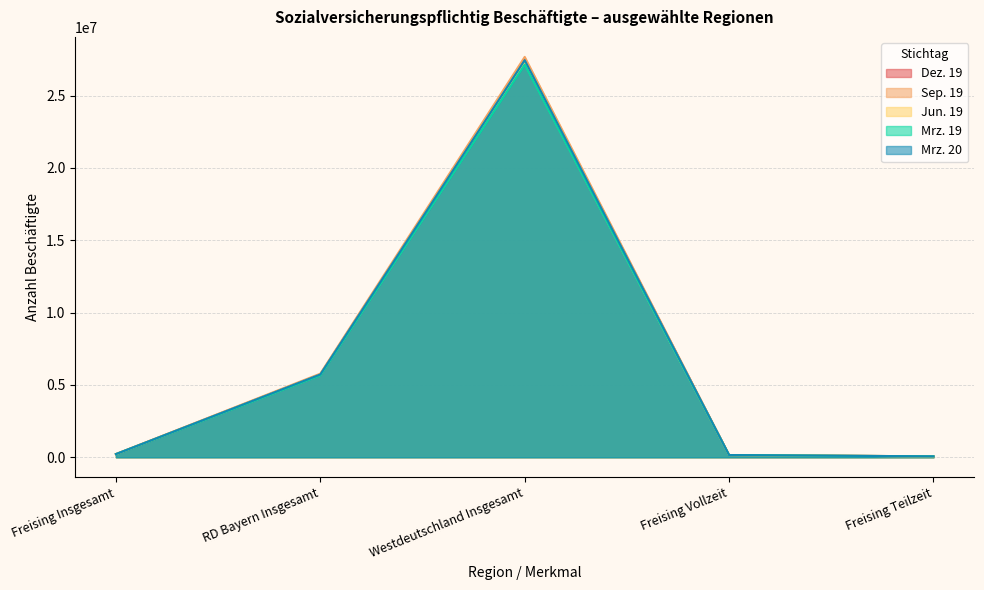

What is the sum of all Dez. 19 values?

33674323